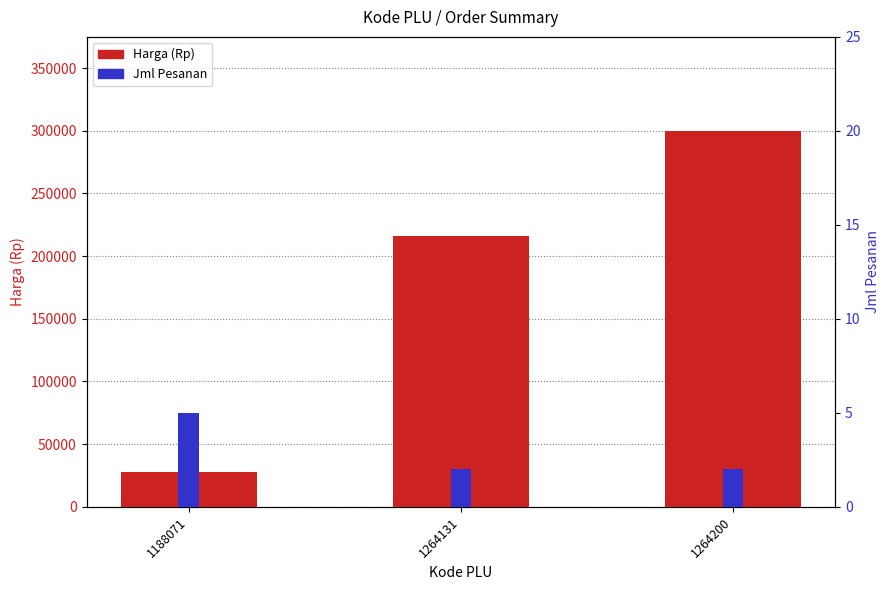

Does the chart contain any negative values?

No